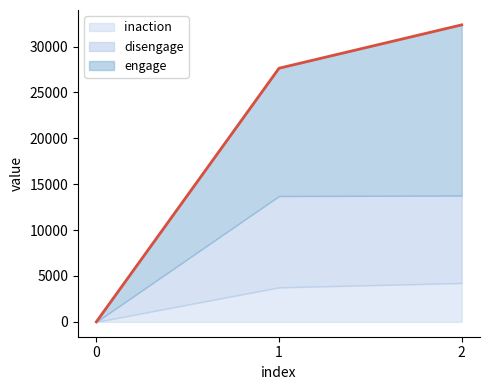

List the series in order of their peak value, lowest first.

inaction, disengage, engage